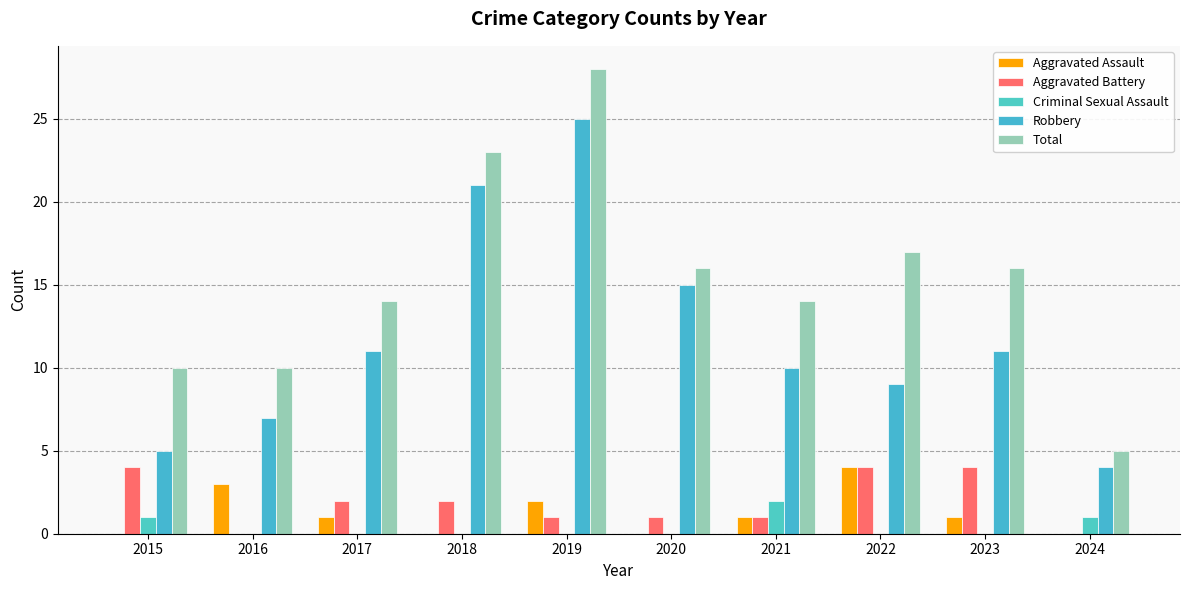

Which has a higher value, 2015 or 2017?

2017